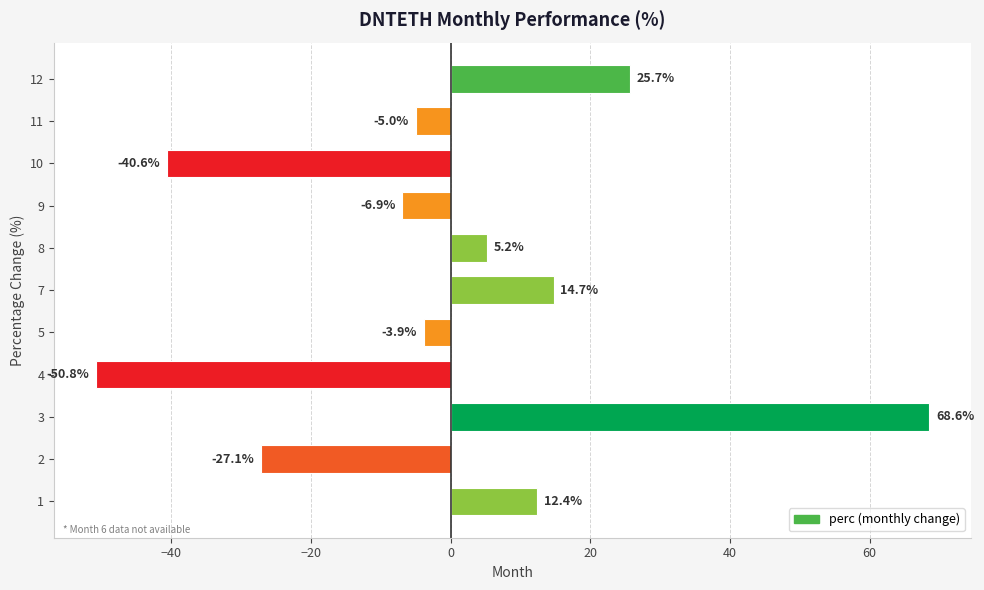

How many negative values are there?

6